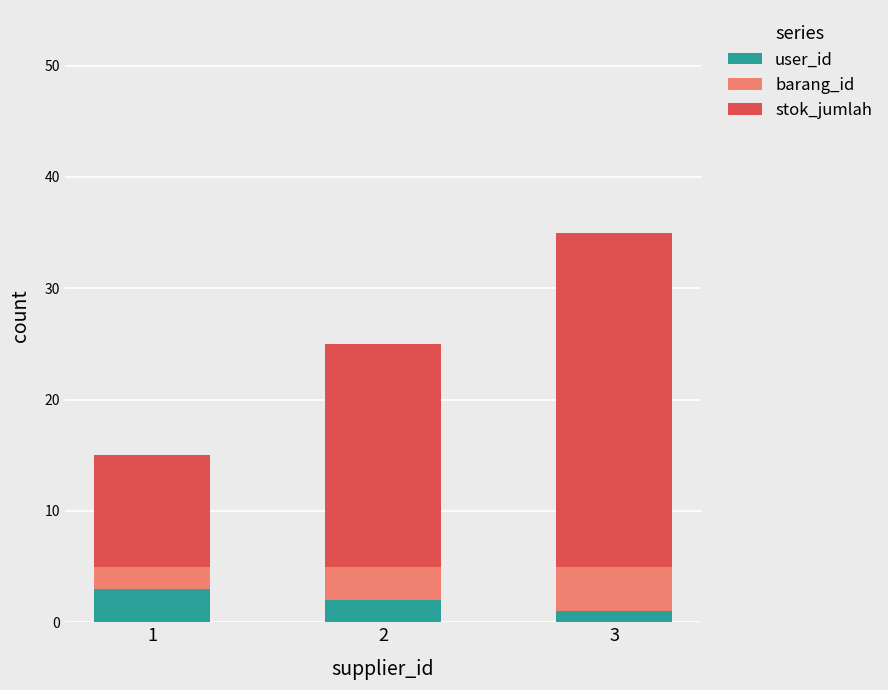

List the labels in order of user_id value, smallest first.

3, 2, 1